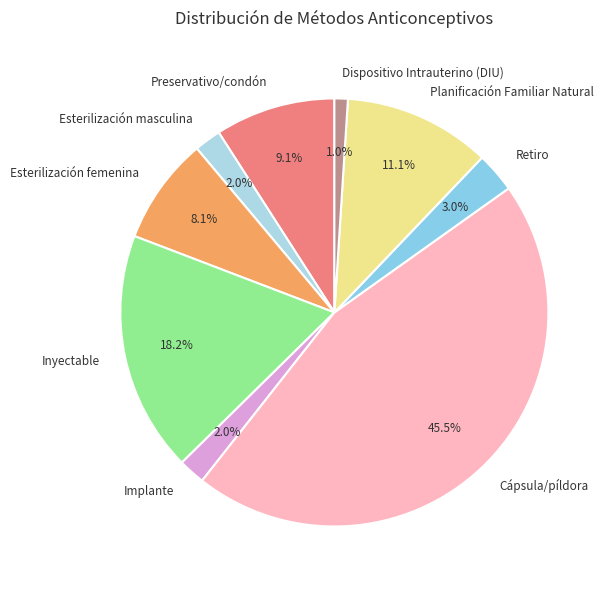

Does any single category account for the majority?

No